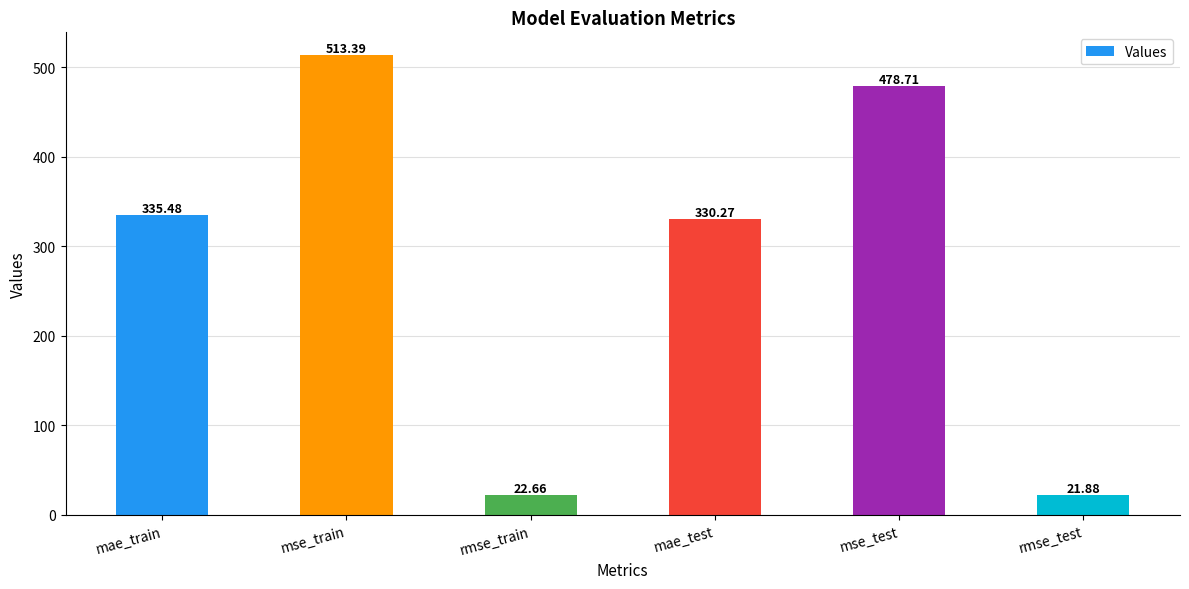

List the labels in order of value, largest first.

mse_train, mse_test, mae_train, mae_test, rmse_train, rmse_test